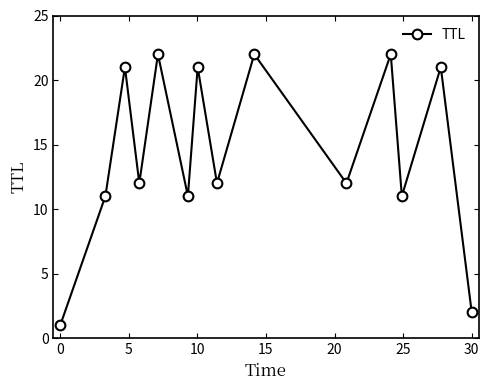

How many interior local peaks (higher than both neighbors) does the data have?

6